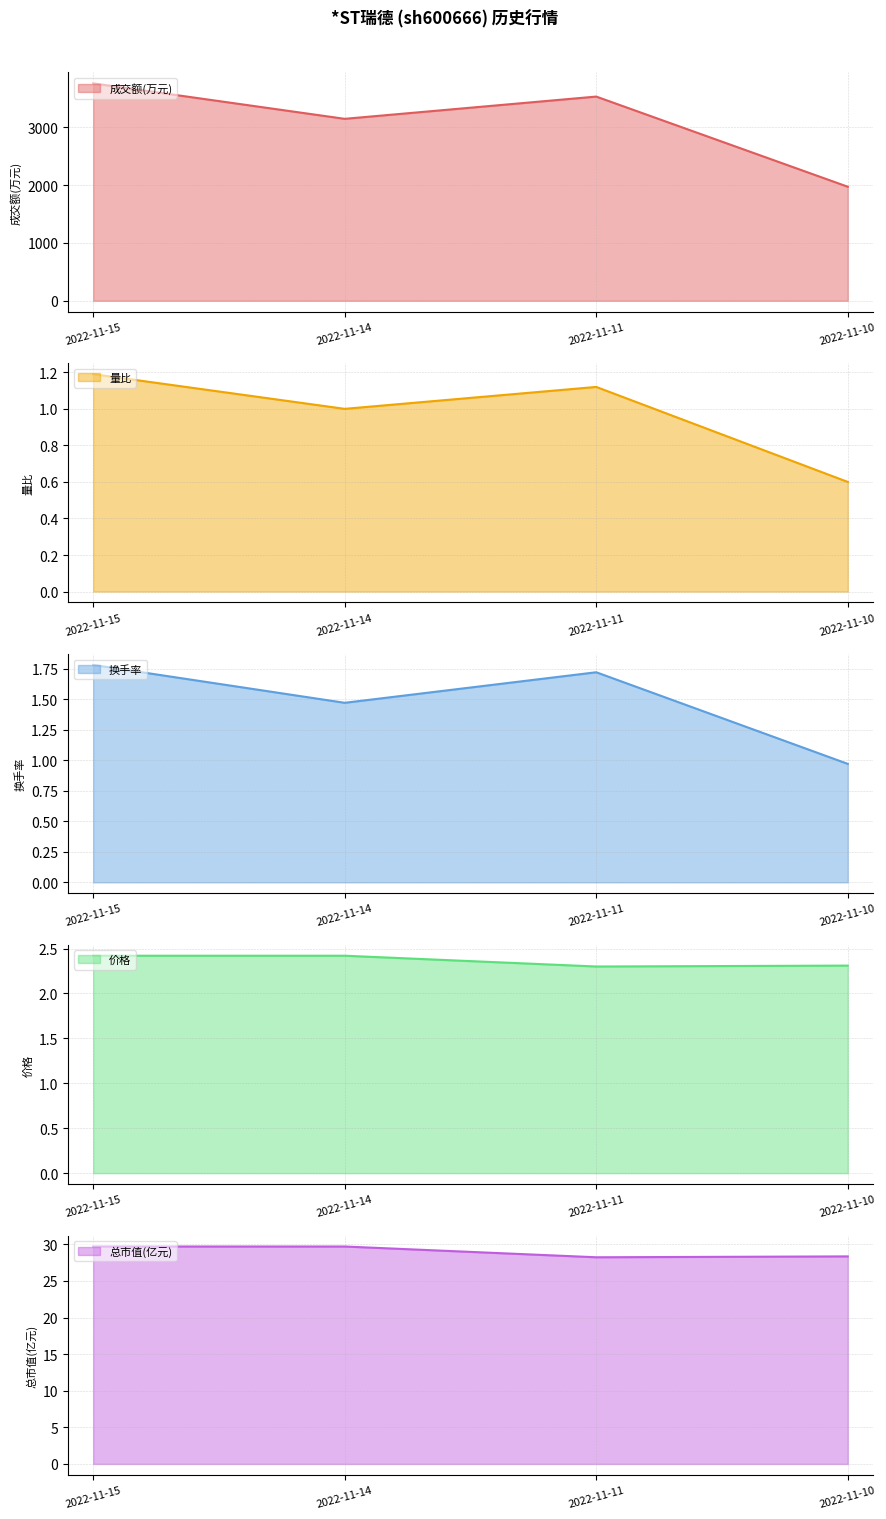

Count the number of categories in the chart.

4